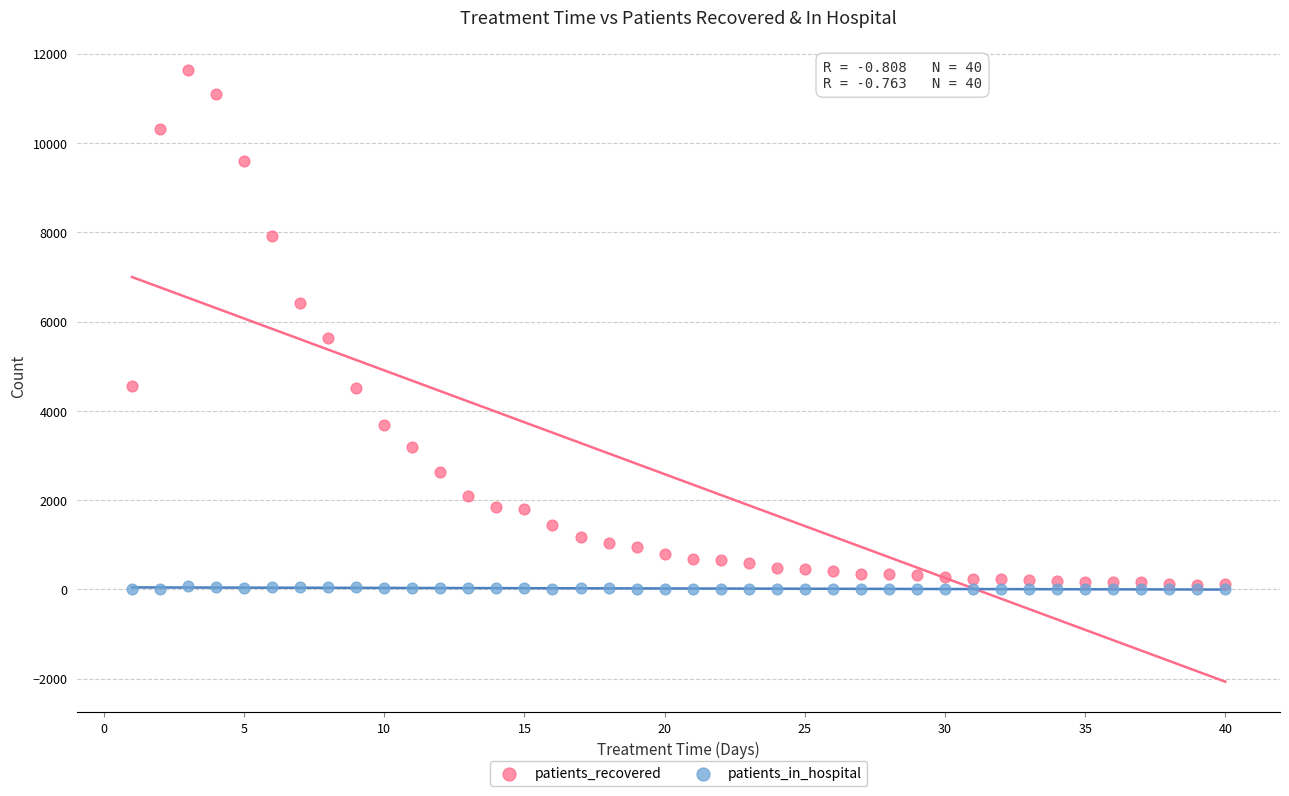

What are all the series names shown in the legend?

patients_recovered, patients_in_hospital